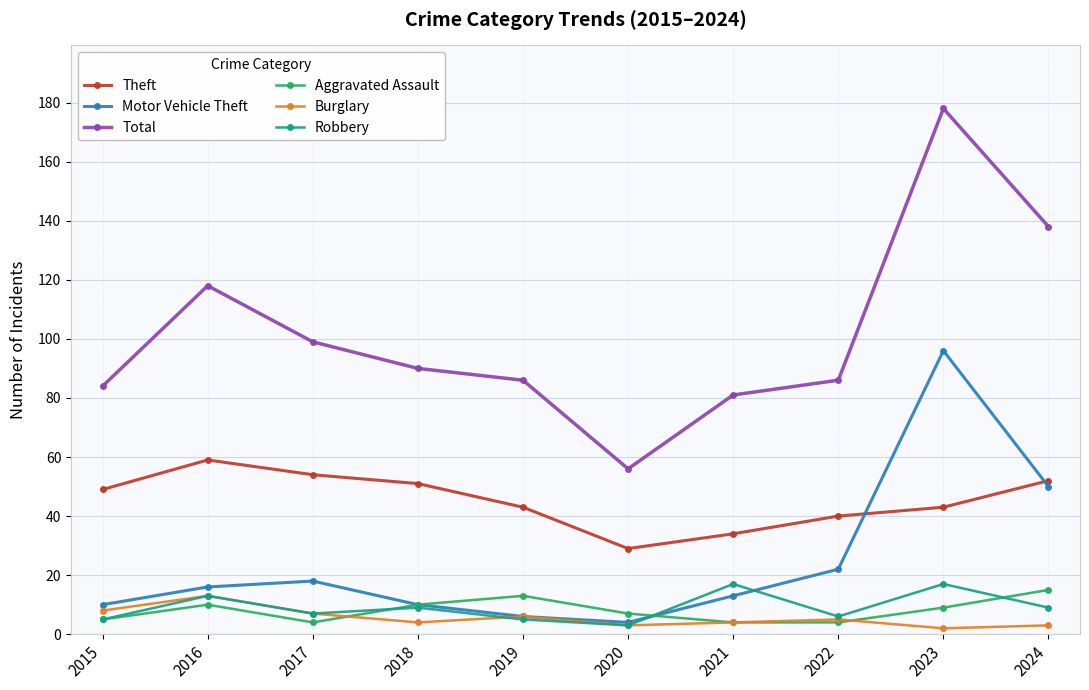

At which category does Aggravated Assault reach its first local valley?

2017